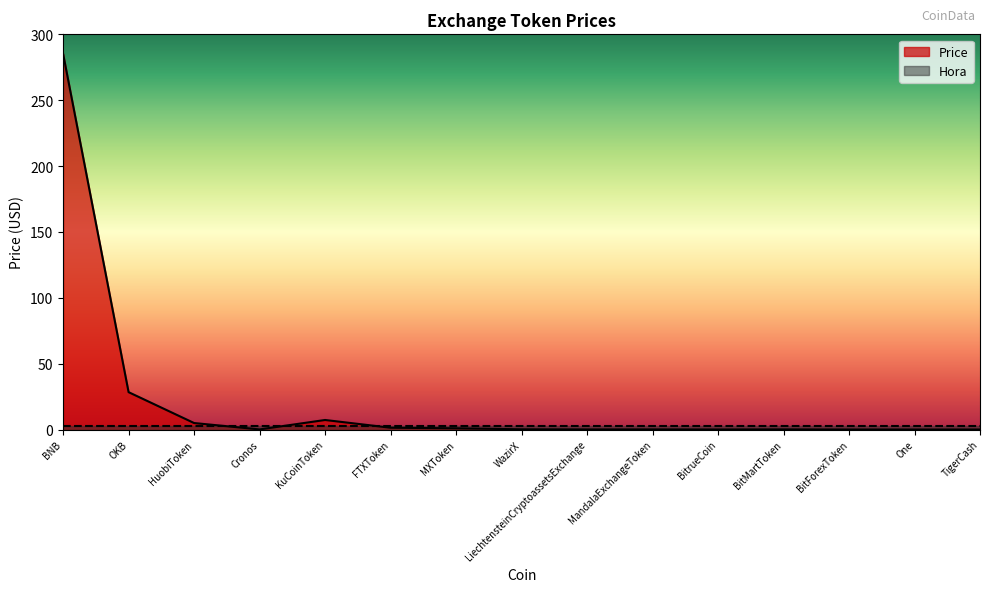

Read the value at BNB.

285.3